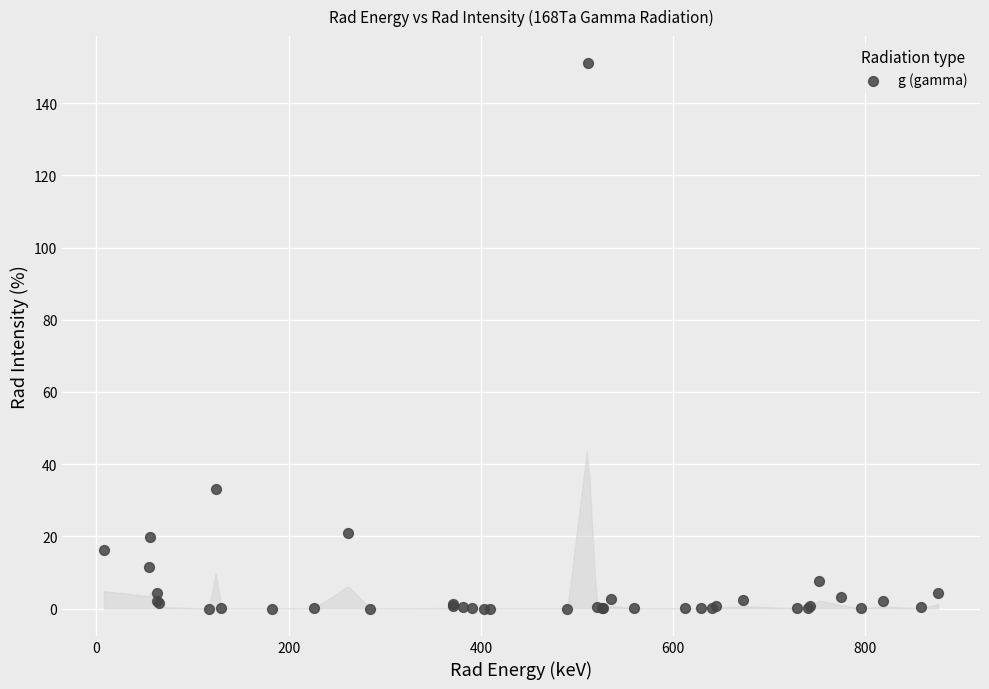

What Y value in the scatter plot is closest to 75?

33.0